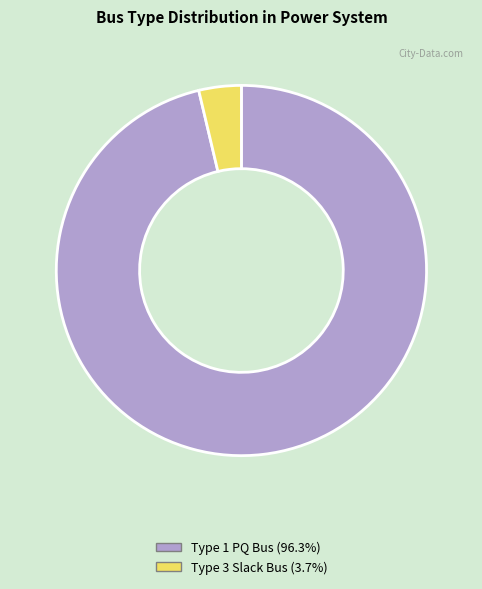

Is there a majority slice in this chart?

Yes